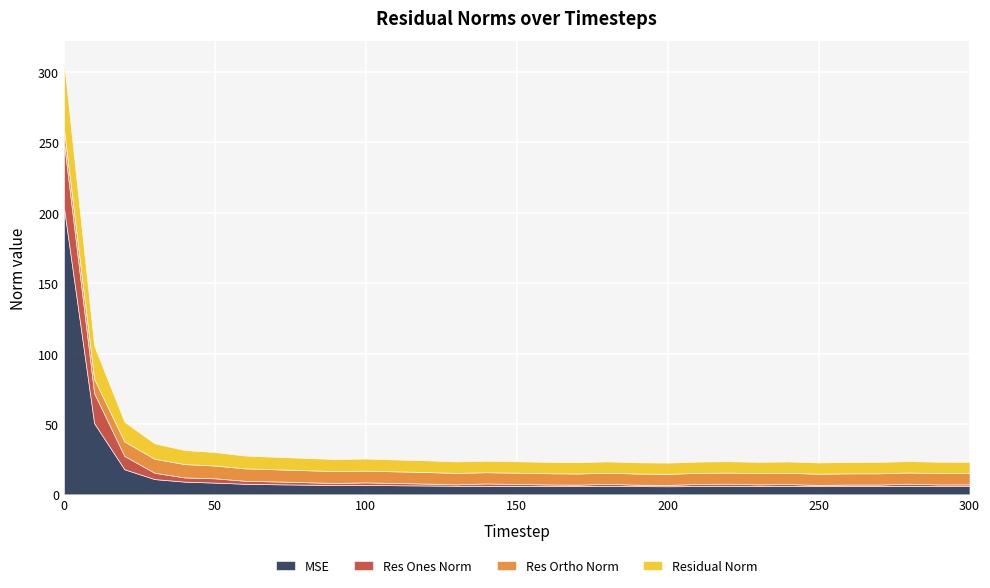

What is the maximum value for MSE?

203.6